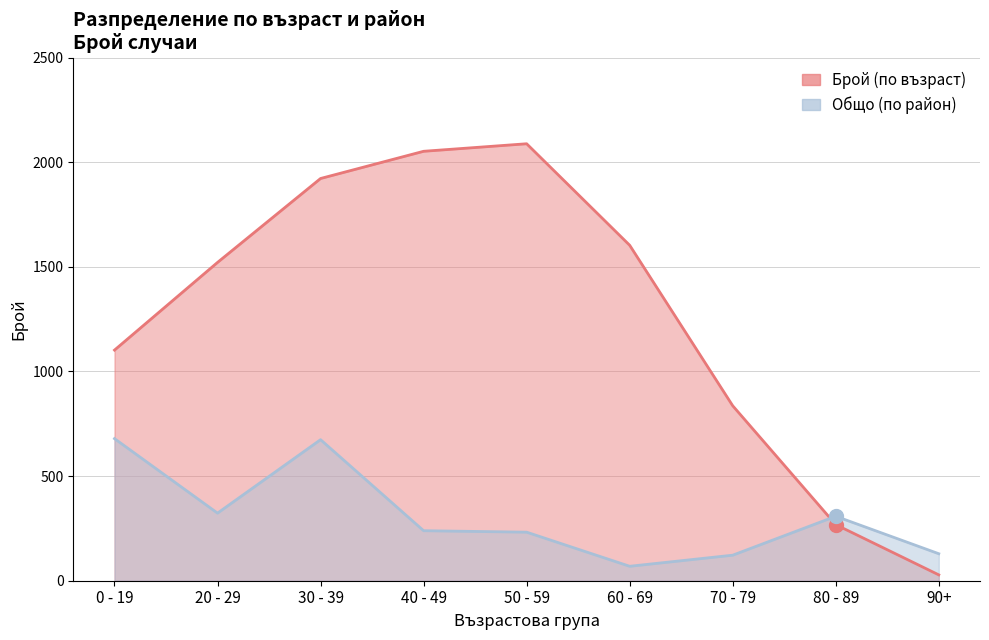

What is the label of the 8th point from the left?

80 - 89